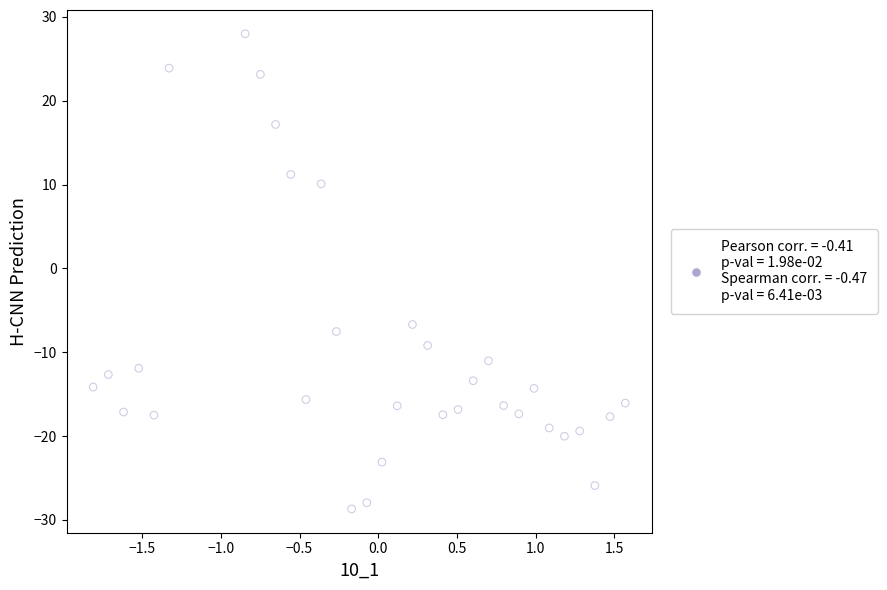

What is the range of Y values (max minus min)?

56.7